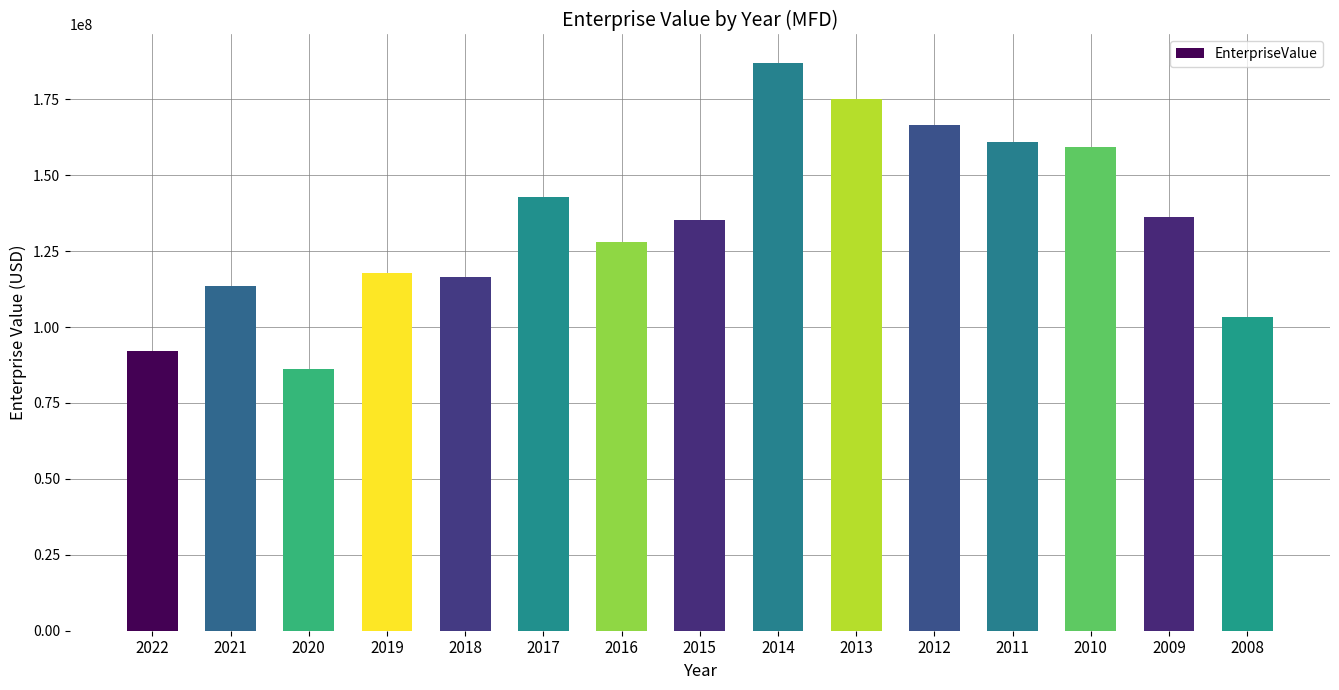

Reading left to right, list all the values displayed in this chart.

91961085.4	113645074.6	86072113.8	117679255.2	116432883.4	142797278.1	128079236.4	135133641.6	186998000.0	175050600.0	166685200.0	161017100.0	159185600.0	136408400.0	103176800.0